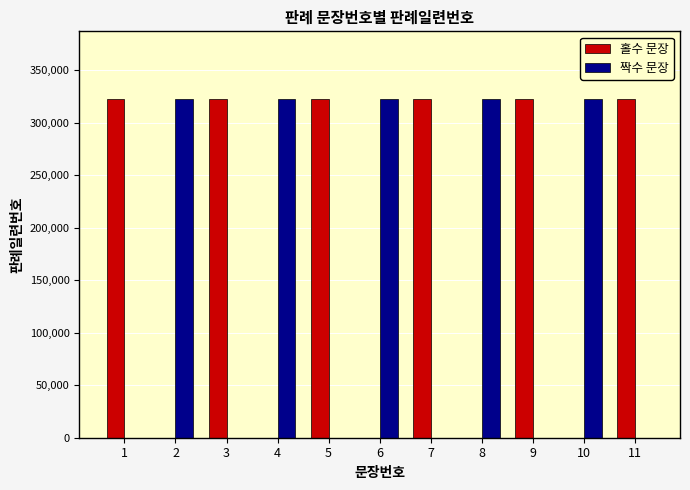

What is the total value across all series at 5?

322530